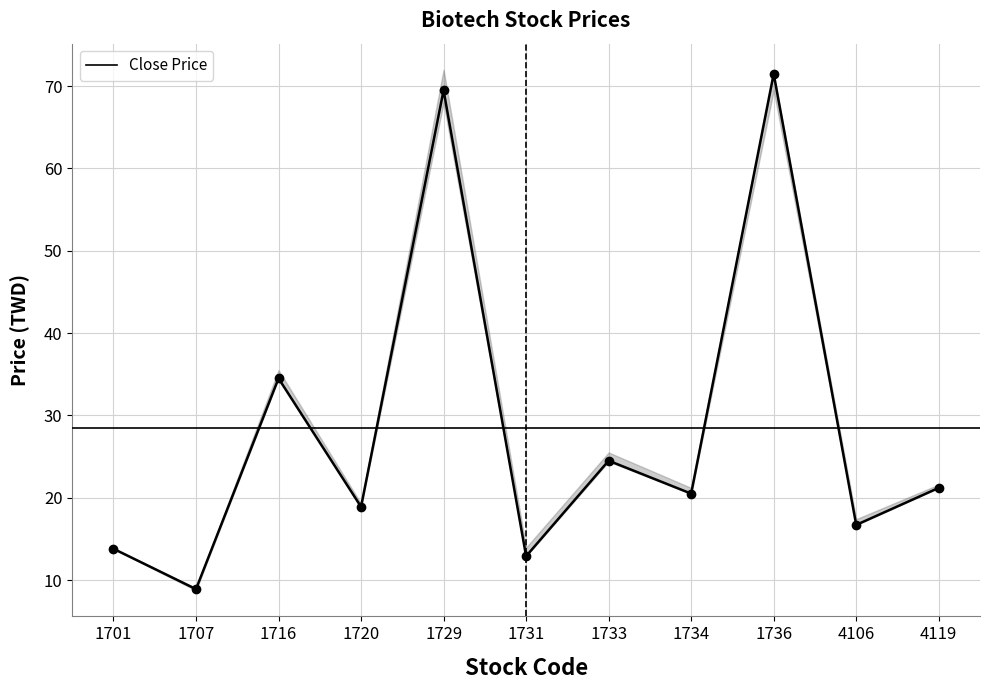

What is the change in value from 1716 to 1731?

-21.6